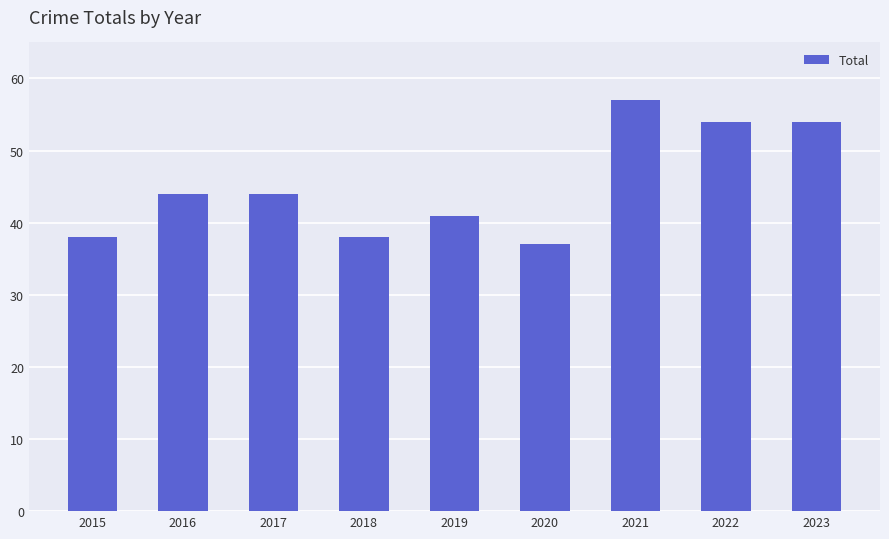

What is the smallest value displayed?

37